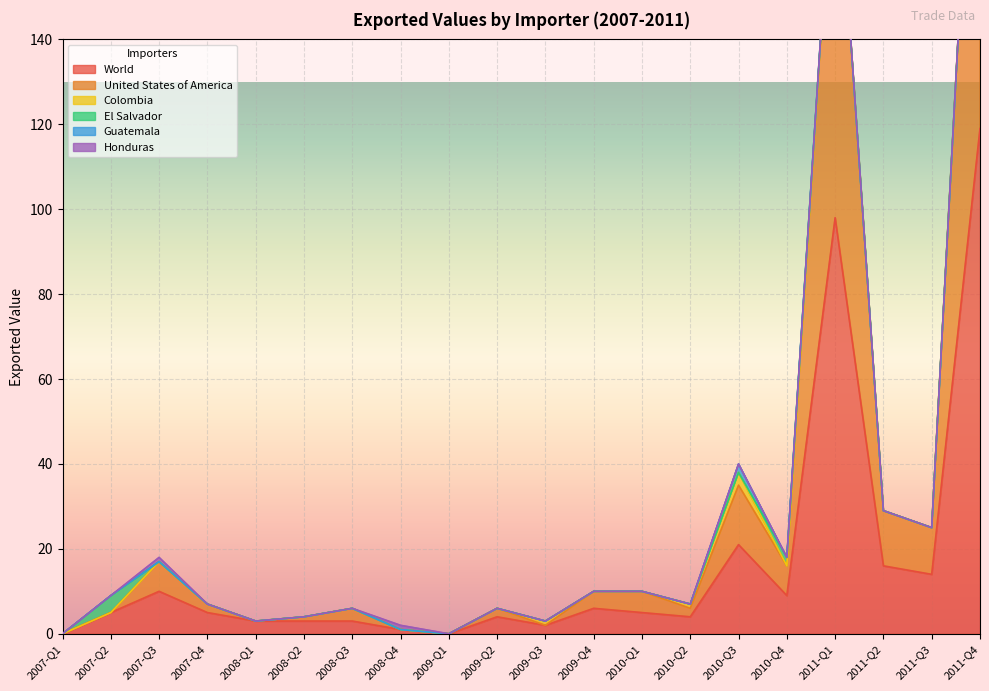

At which category is the sum across all series the highest?

2011-Q4